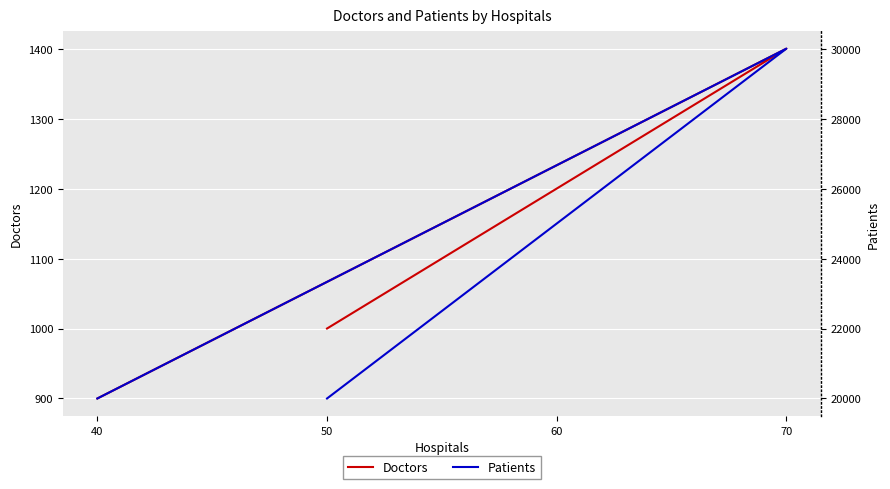

Is it true that Doctors equals 597 at 50?

False